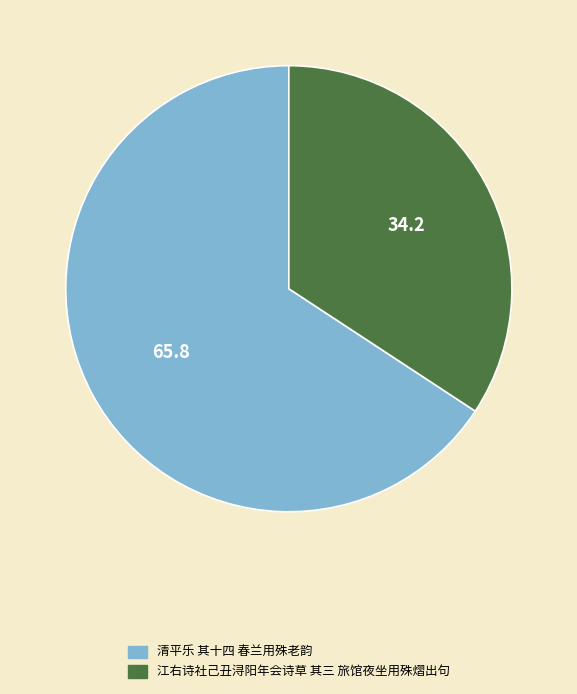

Is the sum of 清平乐 其十四 春兰用殊老韵 and 江右诗社己丑浔阳年会诗草 其三 旅馆夜坐用殊熠出句 greater than half?

Yes